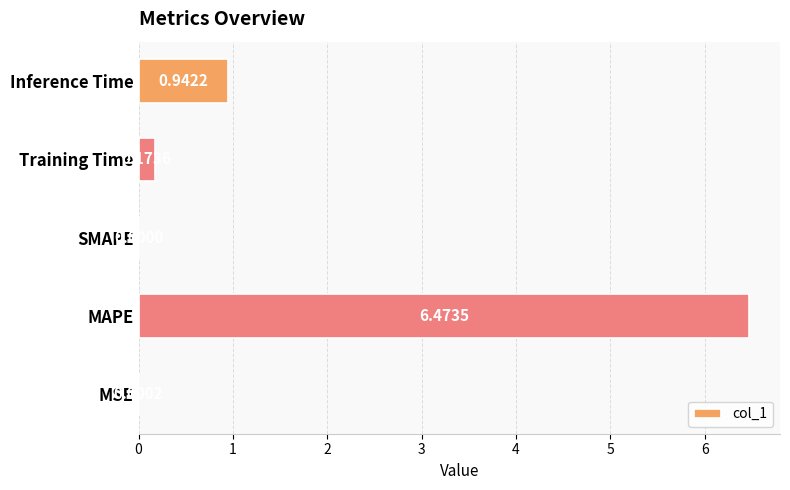

Which has a higher value, MAPE or Inference Time?

MAPE